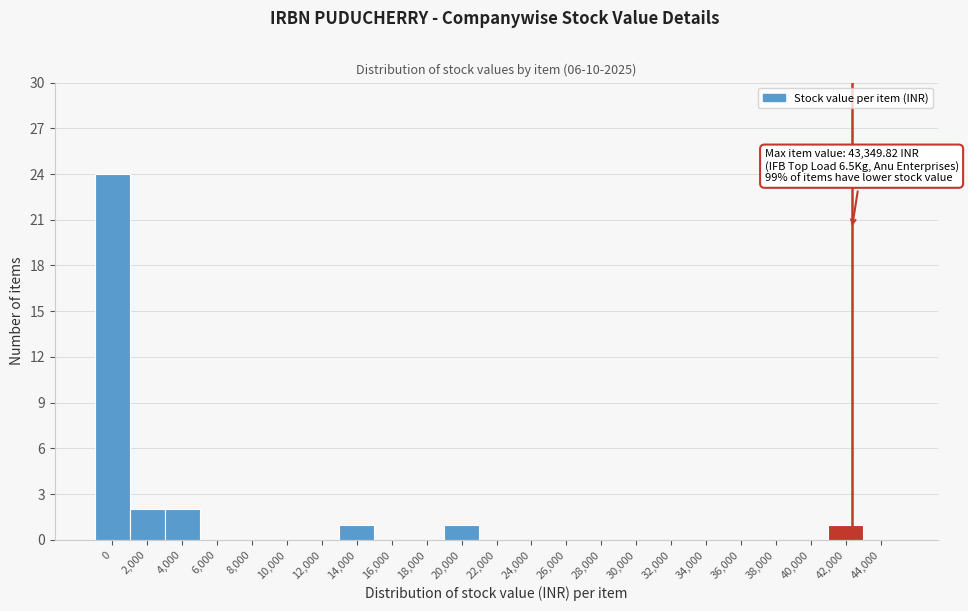

Reading left to right, what are all the values shown in this chart?

0=24	2,000=2	4,000=2	6,000=0	8,000=0	10,000=0	12,000=0	14,000=1	16,000=0	18,000=0	20,000=1	22,000=0	24,000=0	26,000=0	28,000=0	30,000=0	32,000=0	34,000=0	36,000=0	38,000=0	40,000=0	42,000=1	44,000=0